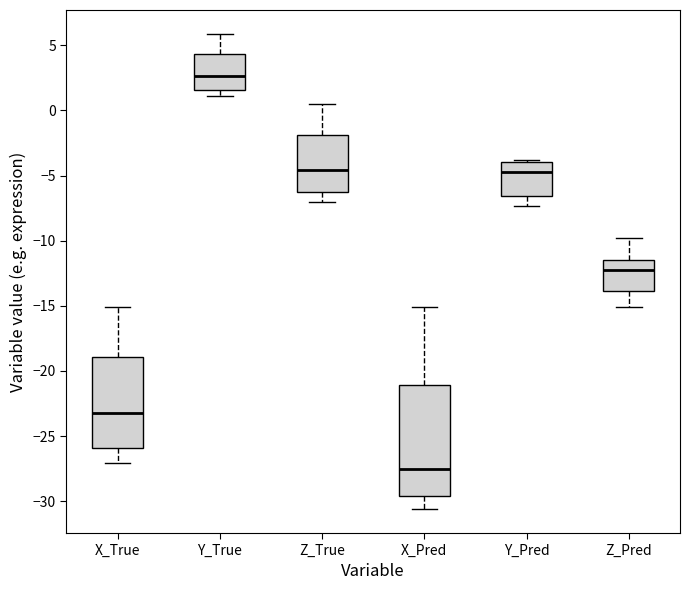

Which box's median line is the highest?

Y_True